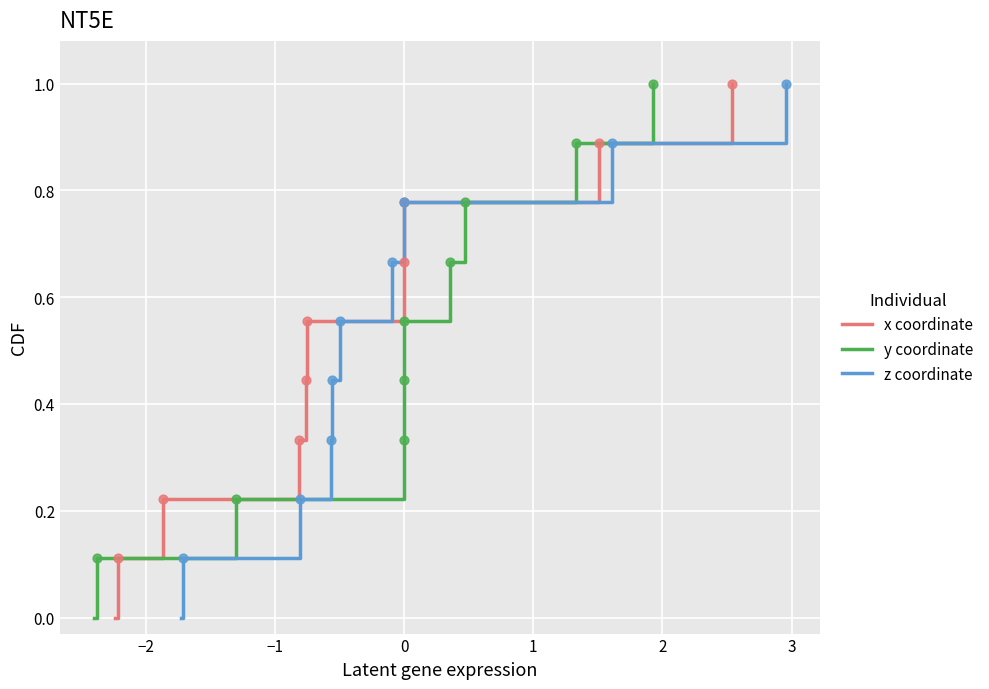

At how many categories does at least one series exceed 0?

9